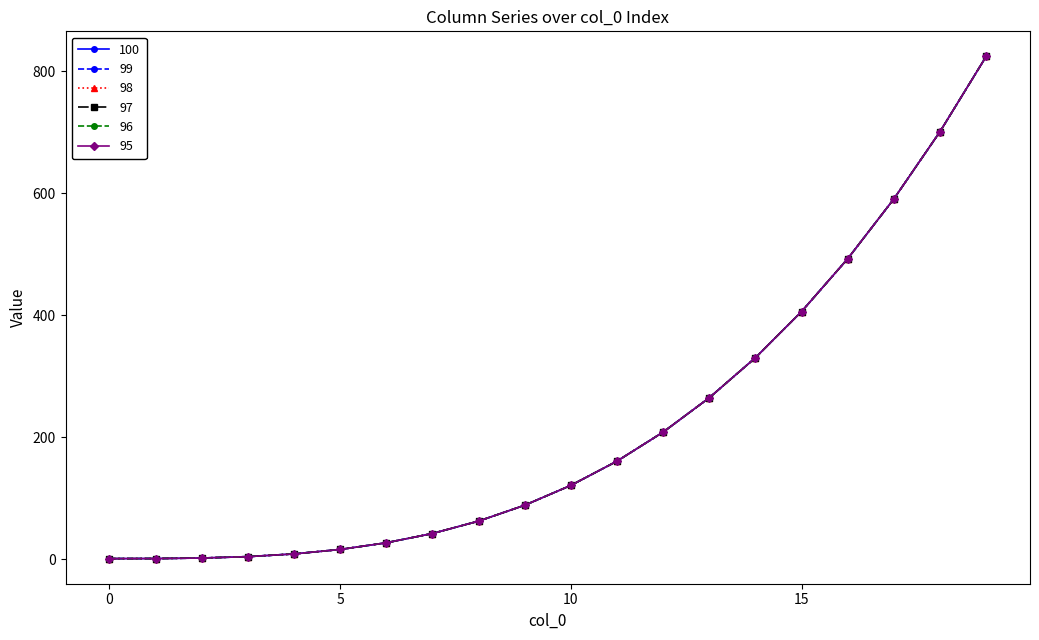

Reading right to left, what are all the values shown in this chart?

100: 19=824.1	18=700.8	17=590.6	16=492.5	15=406.0	14=330.3	13=264.6	12=208.4	11=160.7	10=121.0	9=88.5	8=62.4	7=42.2	6=26.9	5=16.0	4=8.7	3=4.2	2=2.0	1=1.1	0=1.0
99: 19=824.1	18=700.8	17=590.6	16=492.5	15=406.0	14=330.3	13=264.6	12=208.4	11=160.7	10=121.0	9=88.5	8=62.4	7=42.2	6=26.9	5=16.0	4=8.7	3=4.2	2=2.0	1=1.1	0=1.0
98: 19=824.1	18=700.8	17=590.6	16=492.5	15=406.0	14=330.3	13=264.6	12=208.4	11=160.7	10=121.0	9=88.5	8=62.4	7=42.2	6=26.9	5=16.0	4=8.7	3=4.2	2=2.0	1=1.1	0=1.0
97: 19=824.1	18=700.8	17=590.6	16=492.5	15=406.0	14=330.3	13=264.6	12=208.4	11=160.7	10=121.0	9=88.5	8=62.4	7=42.2	6=26.9	5=16.0	4=8.7	3=4.2	2=2.0	1=1.1	0=1.0
96: 19=824.1	18=700.8	17=590.6	16=492.5	15=406.0	14=330.3	13=264.6	12=208.4	11=160.7	10=121.0	9=88.5	8=62.4	7=42.2	6=26.9	5=16.0	4=8.7	3=4.2	2=2.0	1=1.1	0=1.0
95: 19=824.1	18=700.8	17=590.6	16=492.5	15=406.0	14=330.3	13=264.6	12=208.4	11=160.7	10=121.0	9=88.5	8=62.4	7=42.2	6=26.9	5=16.0	4=8.7	3=4.2	2=2.0	1=1.1	0=1.0